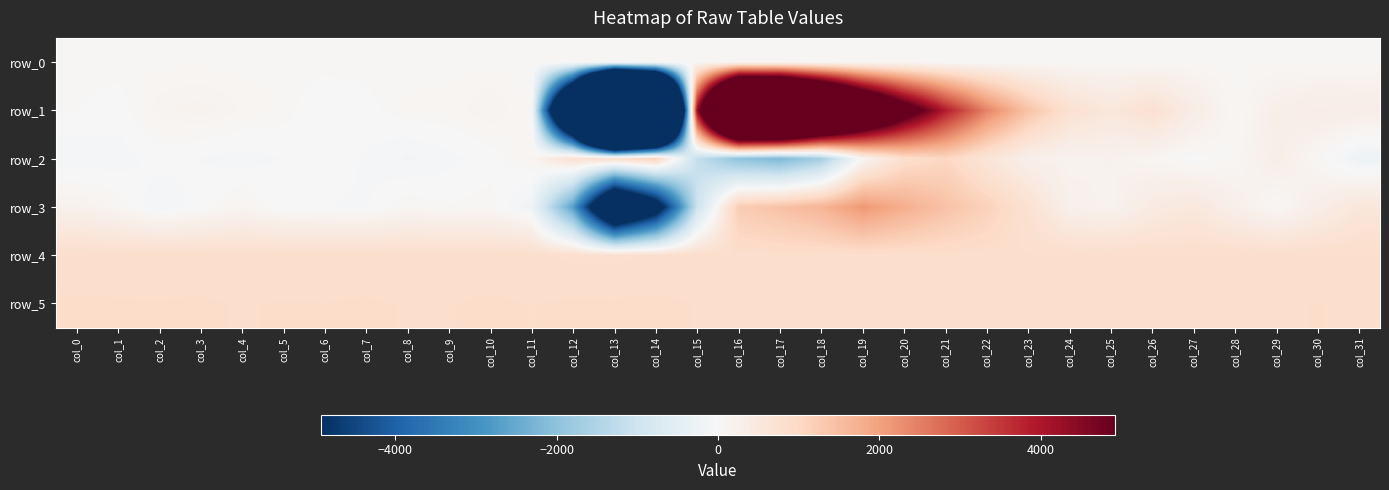

Between col_2 and col_29, which series saw the biggest shift?

row_2